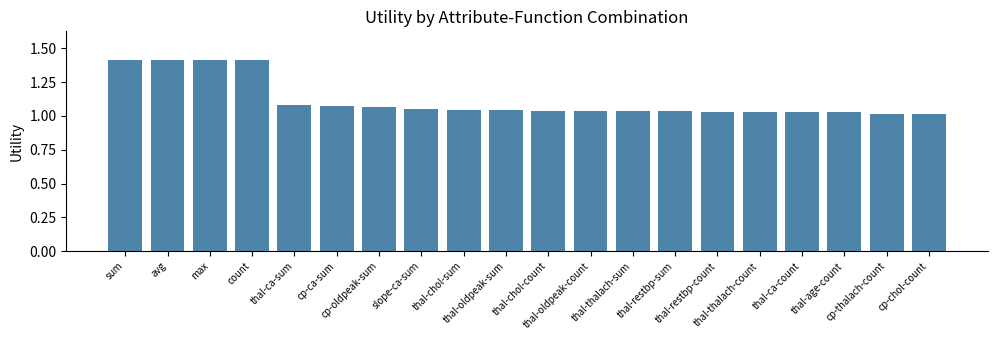

What is the greatest value displayed?

1.4